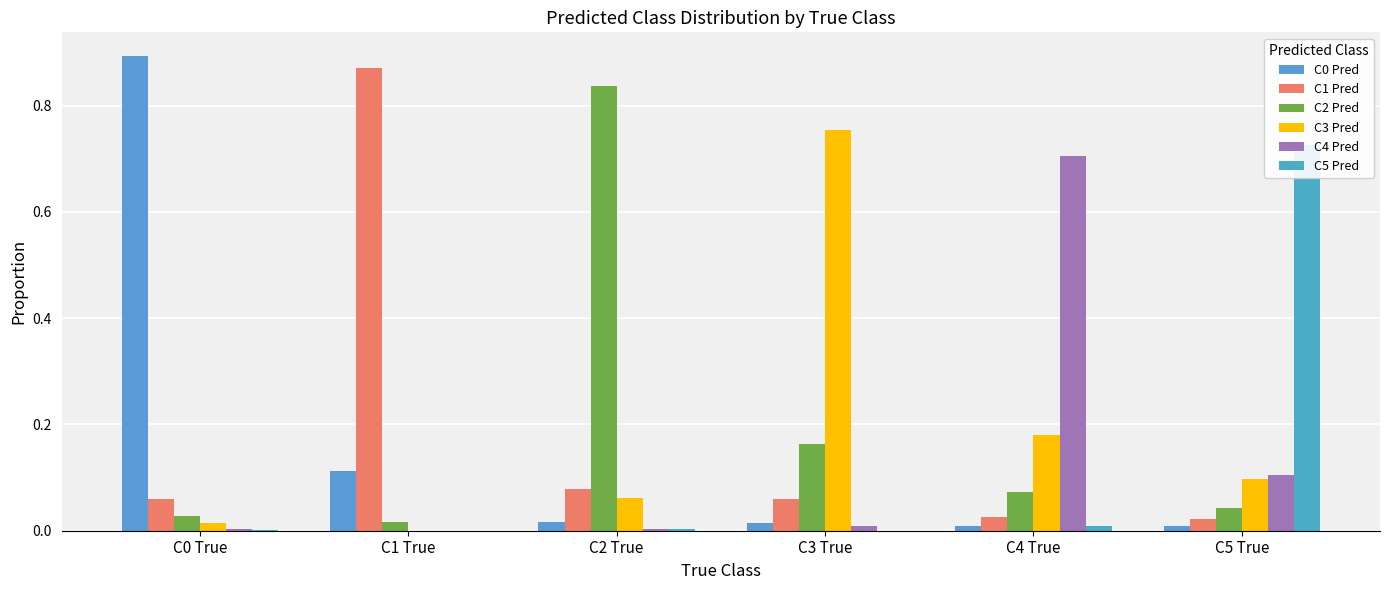

How many groups of bars are there?

6